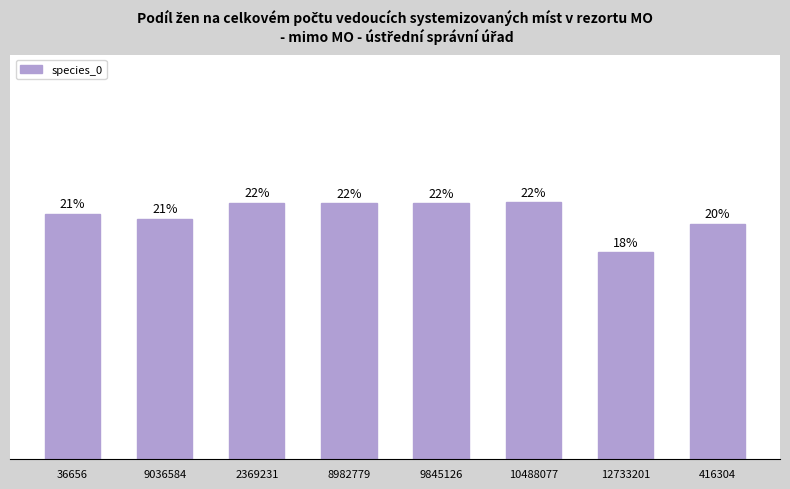

Are the bars grouped side by side (vs. stacked)?

No